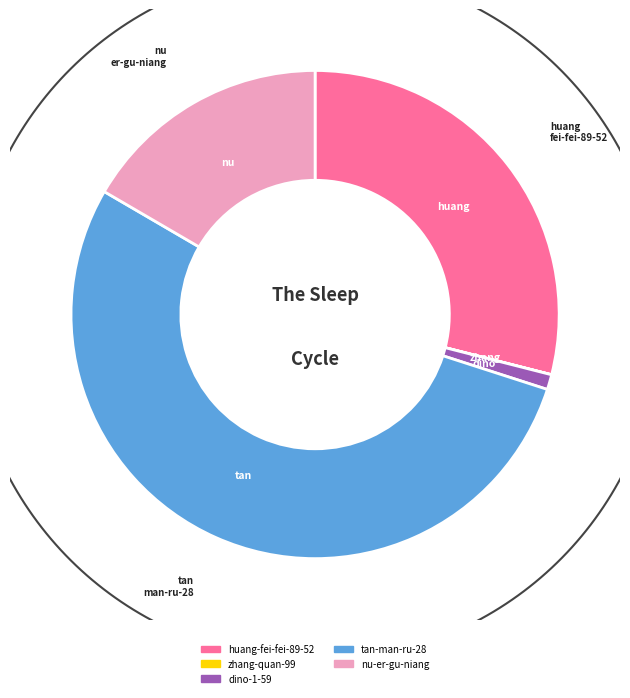

What is the smallest slice in the pie chart?

zhang-quan-99